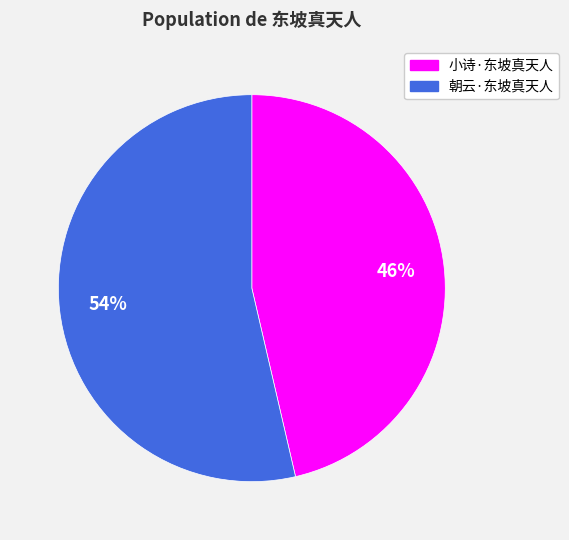

Count the number of slices in the pie.

2